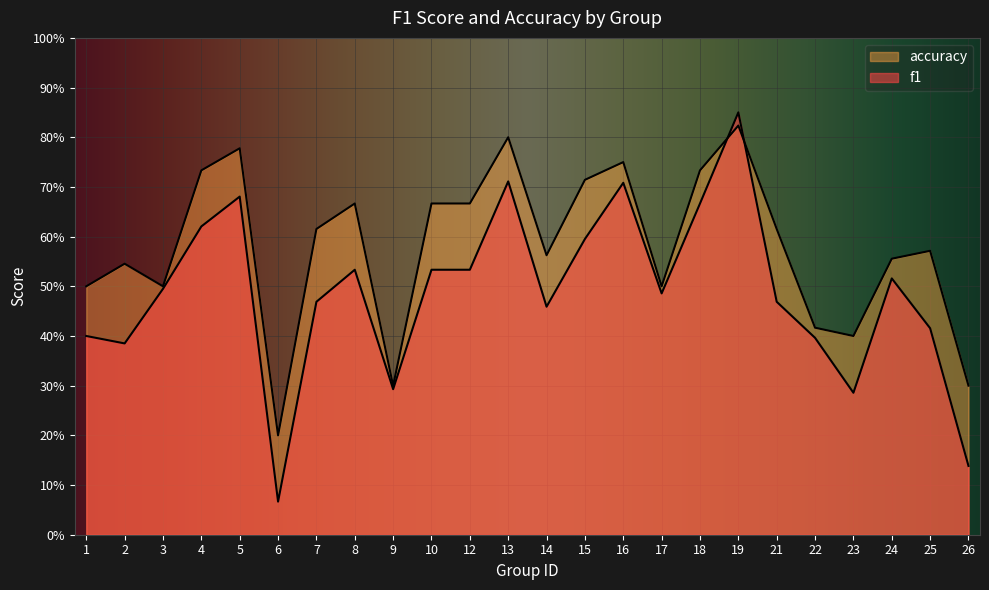

Which has a higher value, 25 or 15?

15